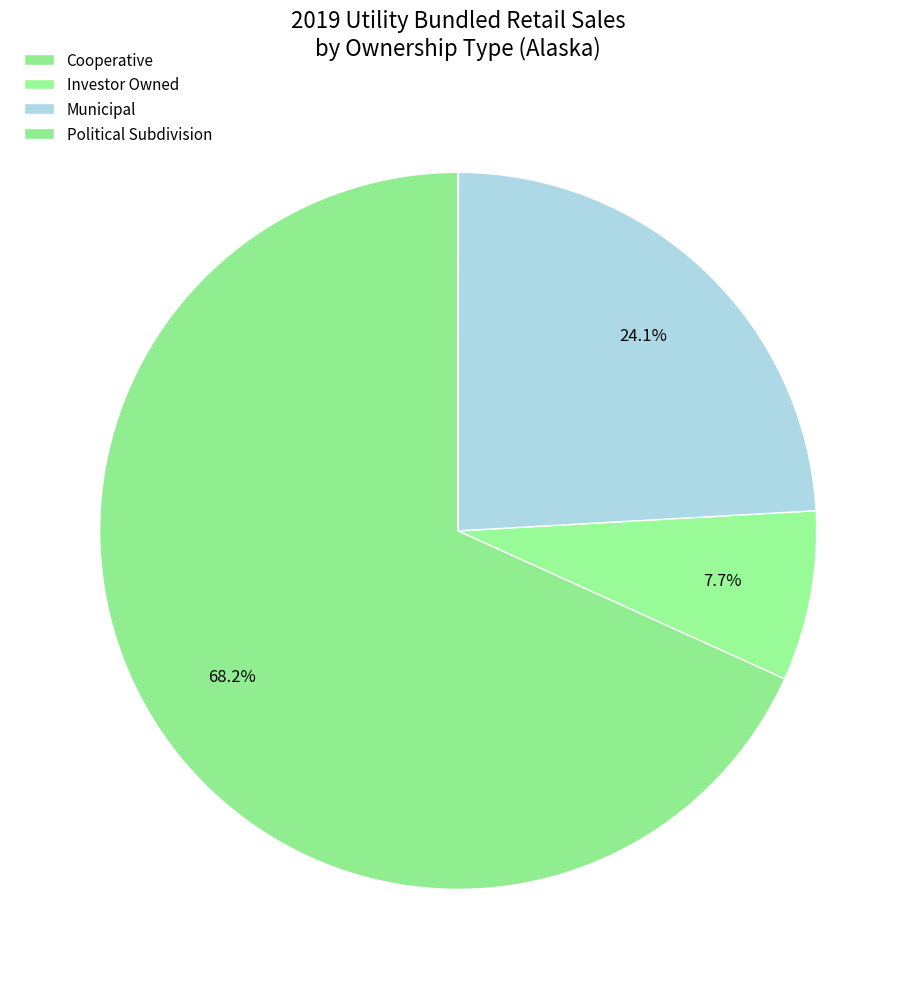

How many slices are in this pie chart?

4